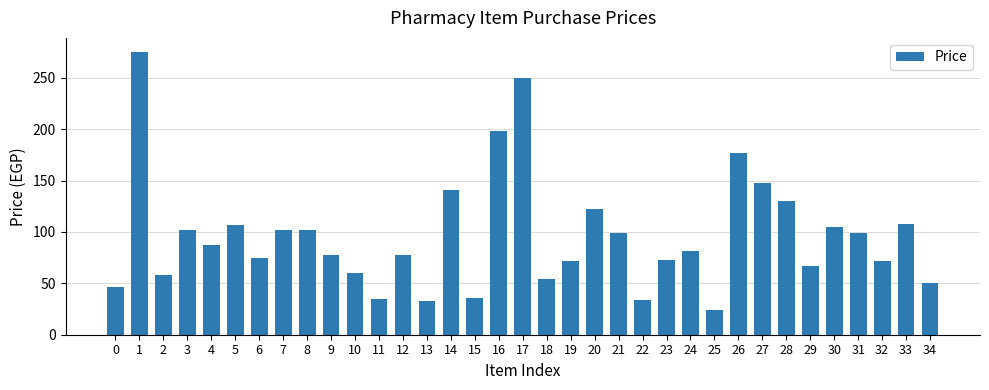

How many data points does each series have?

35